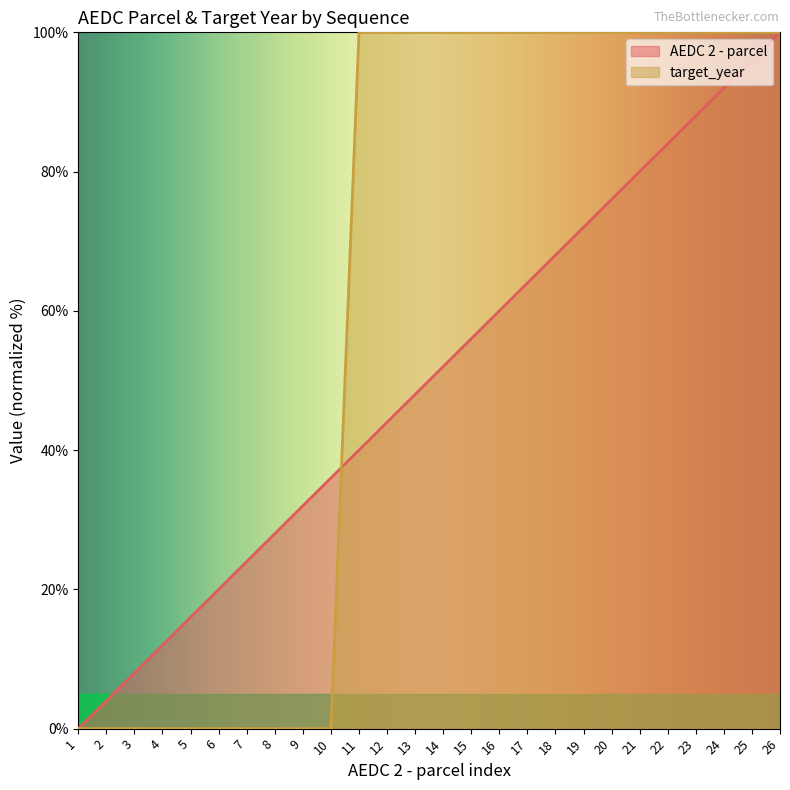

The value of AEDC 2 - parcel at 10 is 16.4. True or false?

False